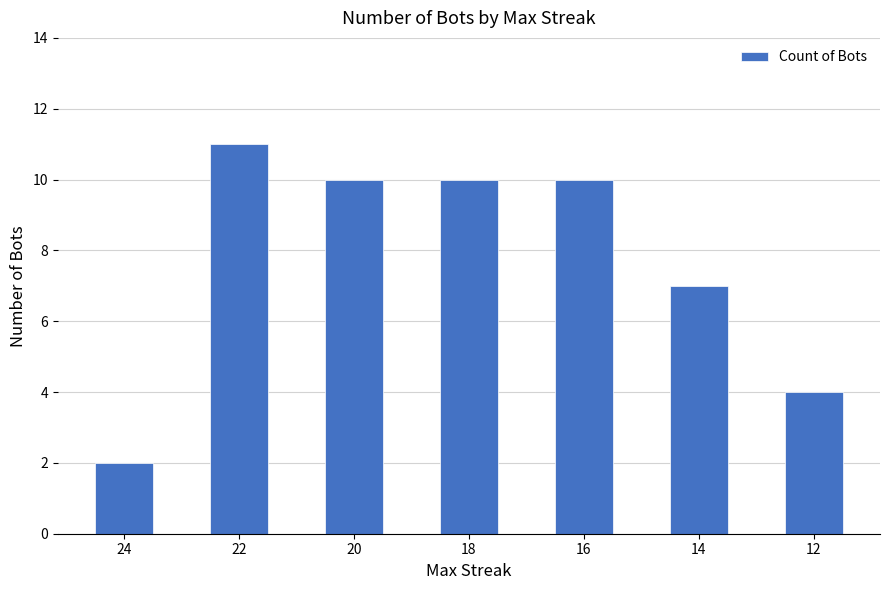

Which category has the lowest value across all series?

24